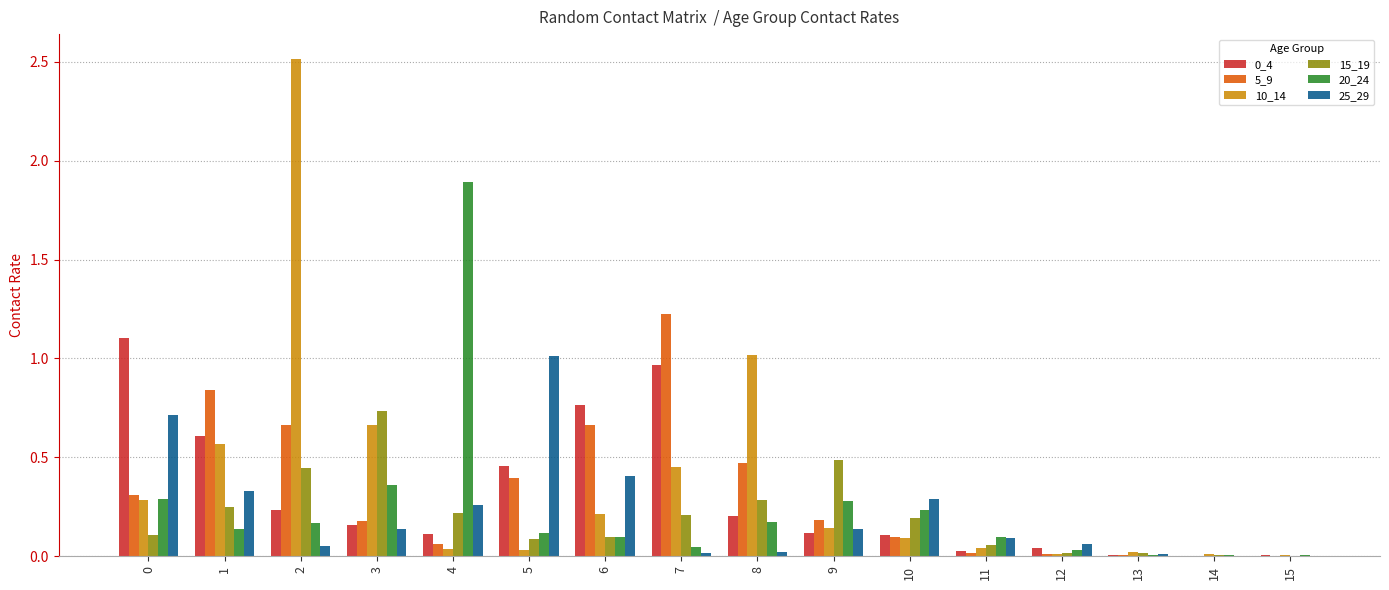

Is the value of 5_9 at 13 greater than the value of 20_24 at 6?

No